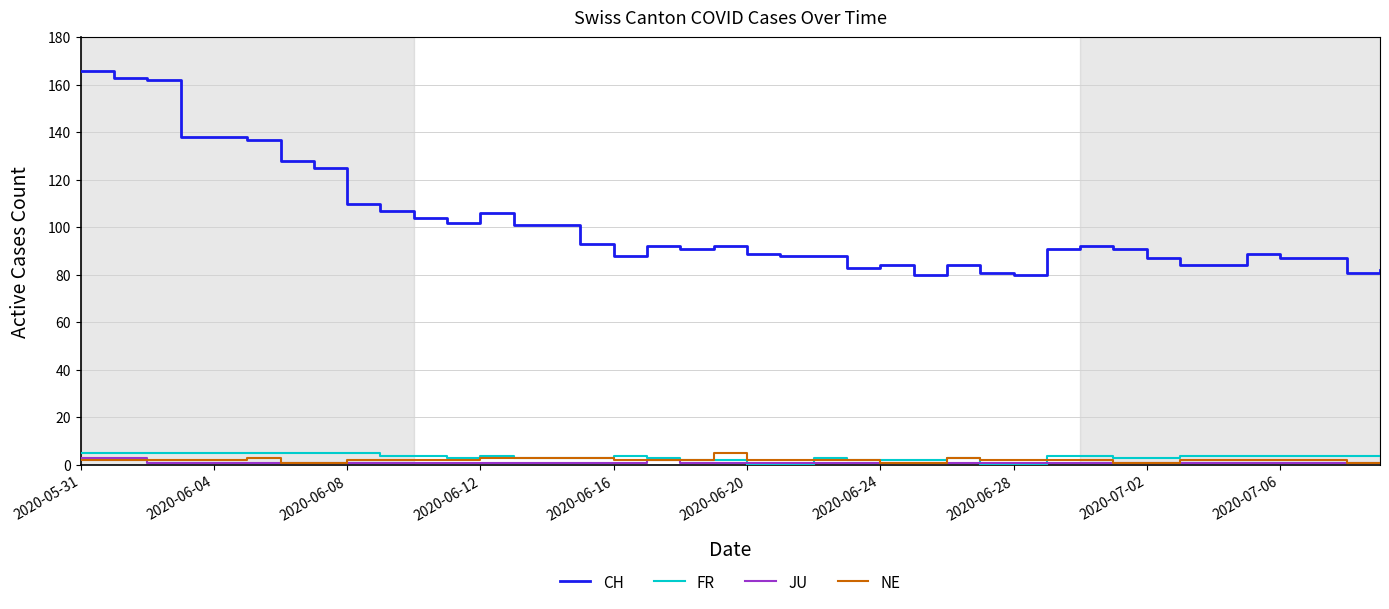

Which series has the largest total across all categories?

CH